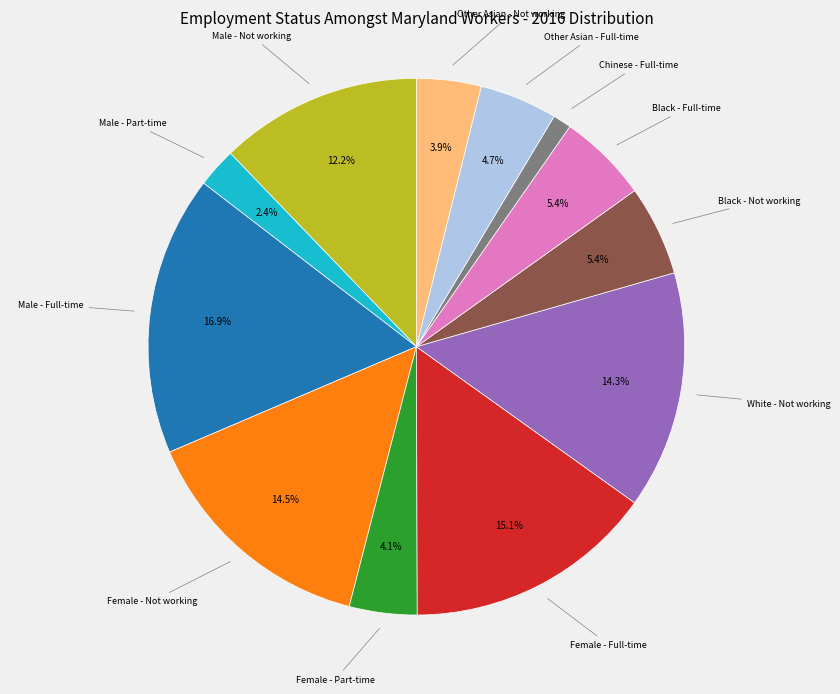

Does Other Asian - Full-time represent more than half of the total?

No